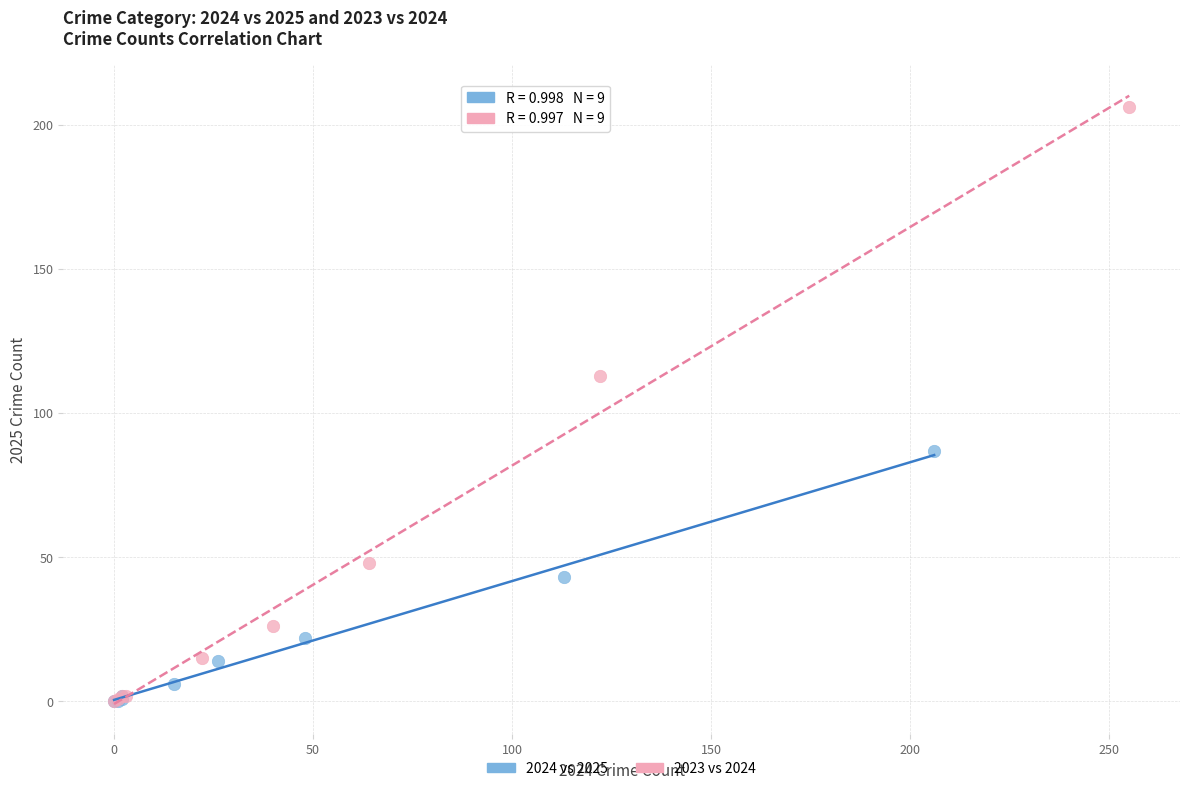

Which series reaches the maximum Y coordinate?

2023 vs 2024